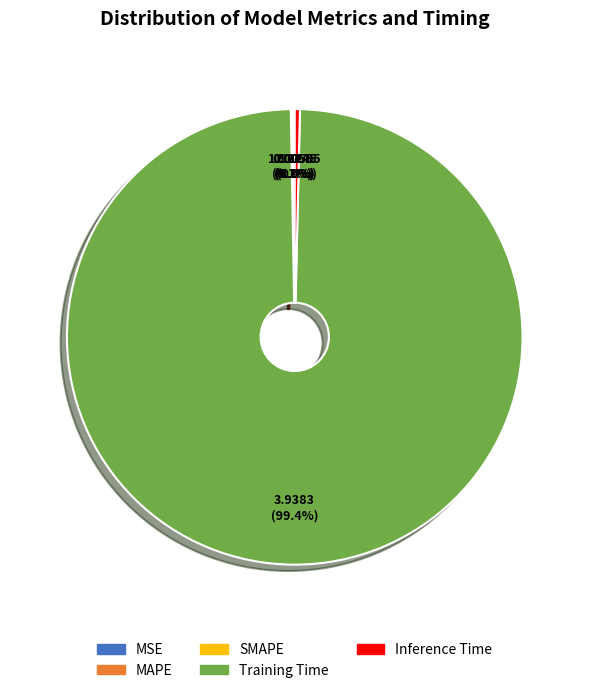

What percentage is NOT represented by Inference Time?

99.6%